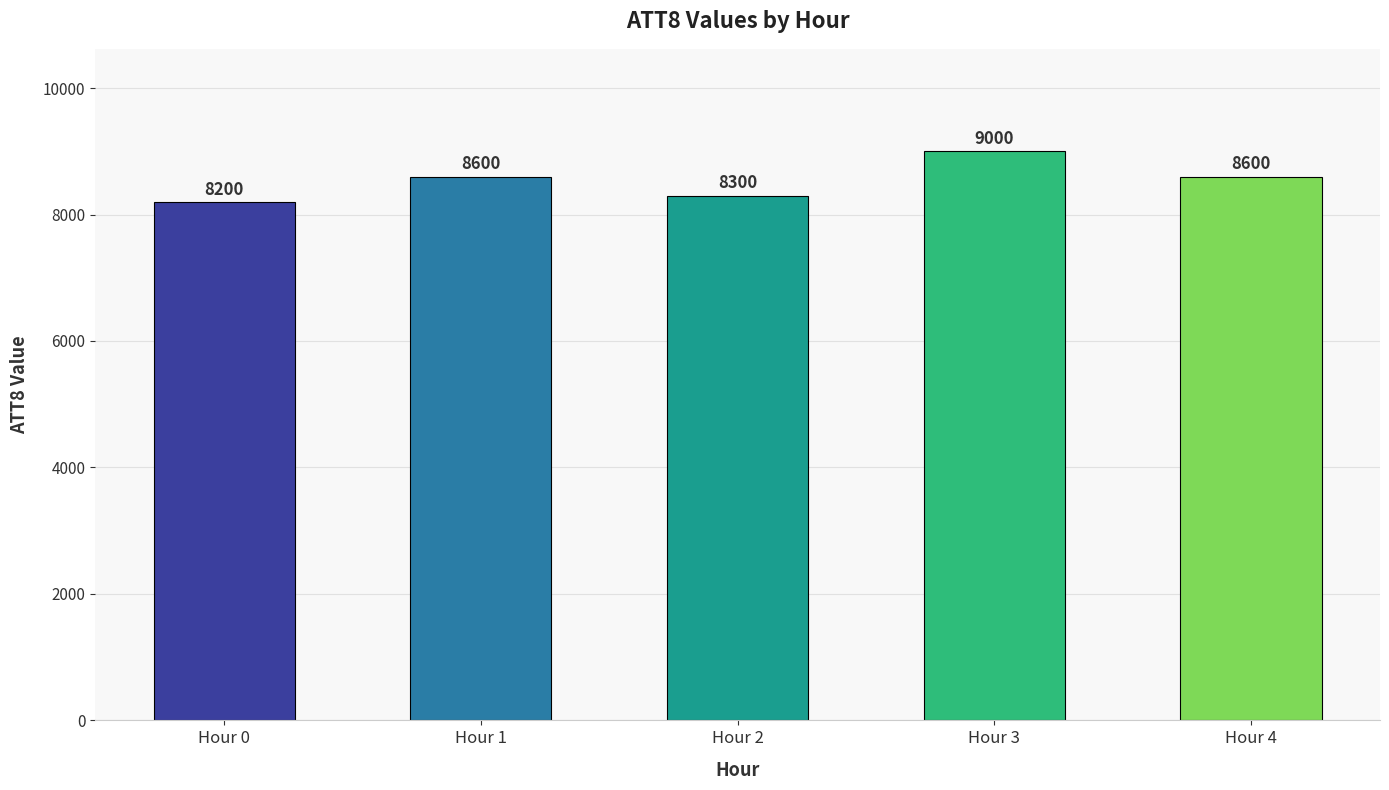

Between Hour 0 and Hour 1, which is larger?

Hour 1